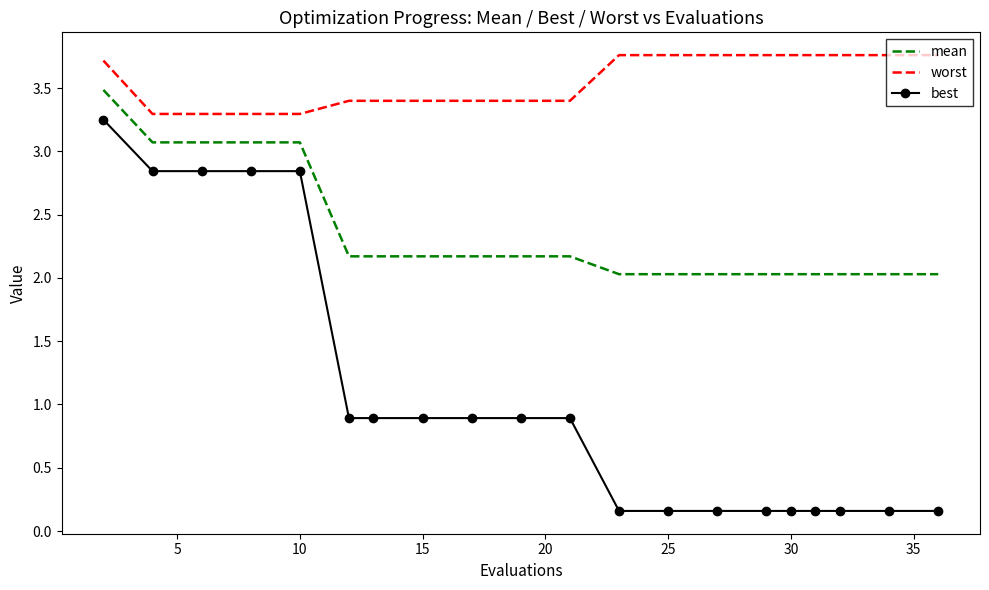

What is the difference between the maximum and minimum values in the worst series?

0.5